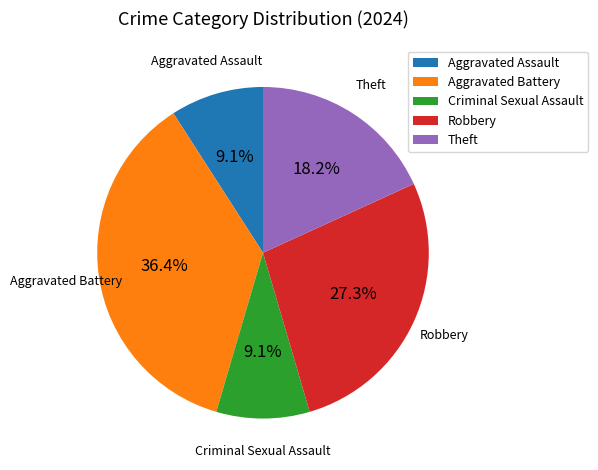

Is there any slice that represents more than half of the pie?

No